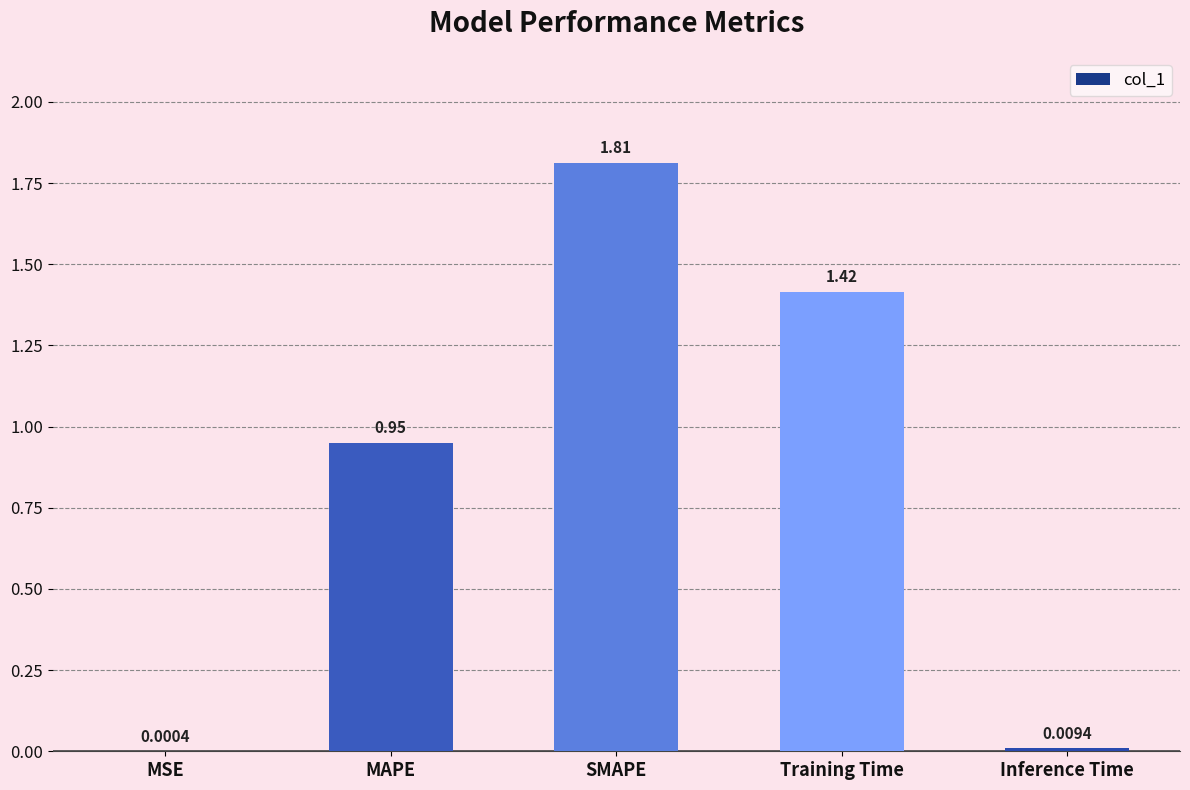

What is the sum of all values?

4.2